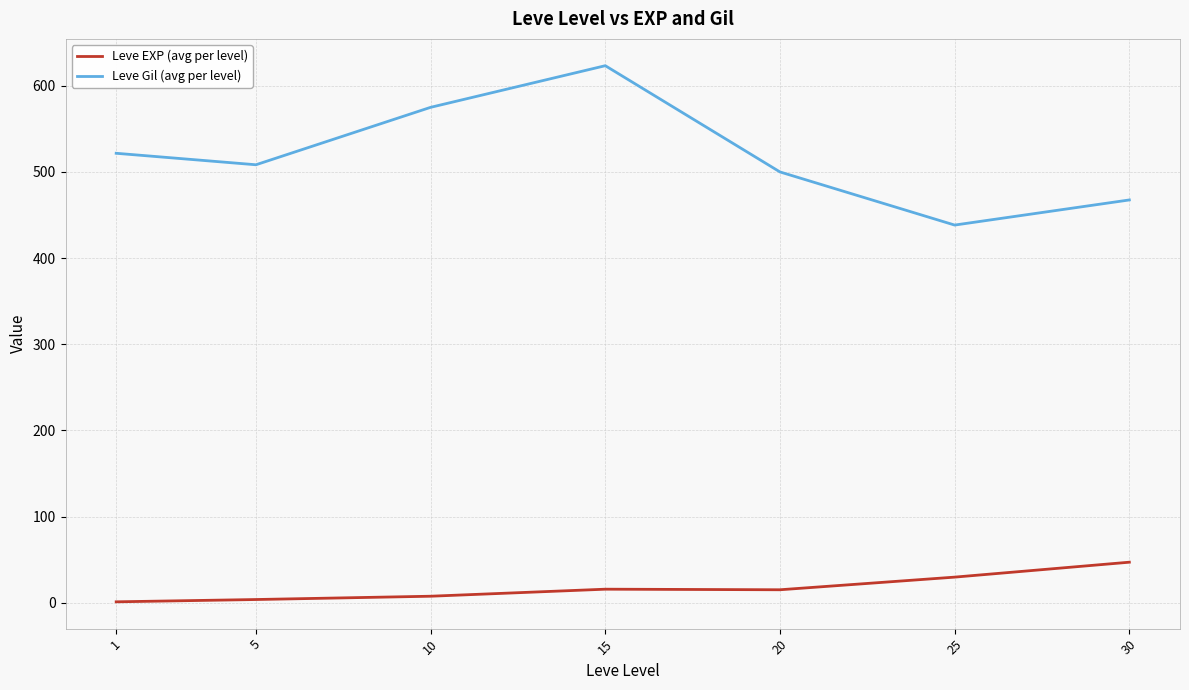

True or false: Leve EXP (avg per level) and Leve Gil (avg per level) cross at least once.

False